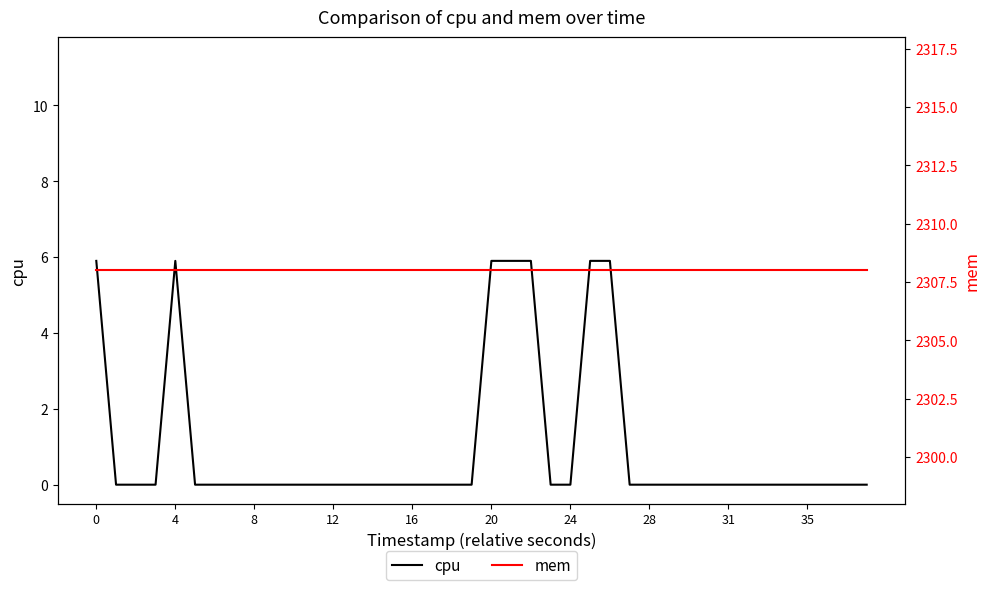

Rank the series by their average value, from highest to lowest.

mem, cpu